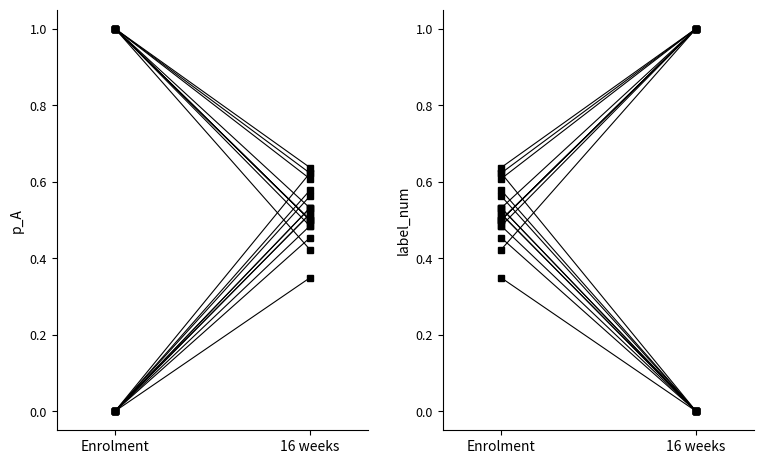

Reading left to right, extract all data points from this chart.

p_A: Enrolment=1.0	16 weeks=0.4
label_num: Enrolment=0.4	16 weeks=1.0